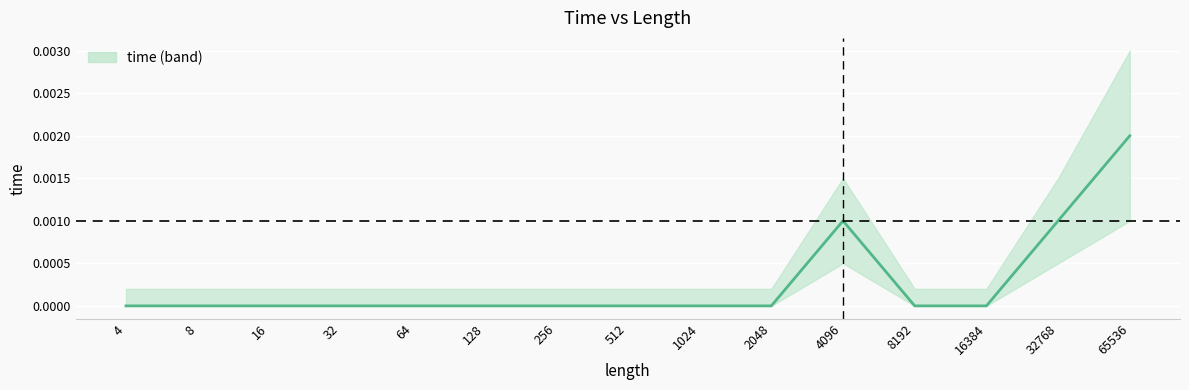

How many lines are shown in the chart?

1